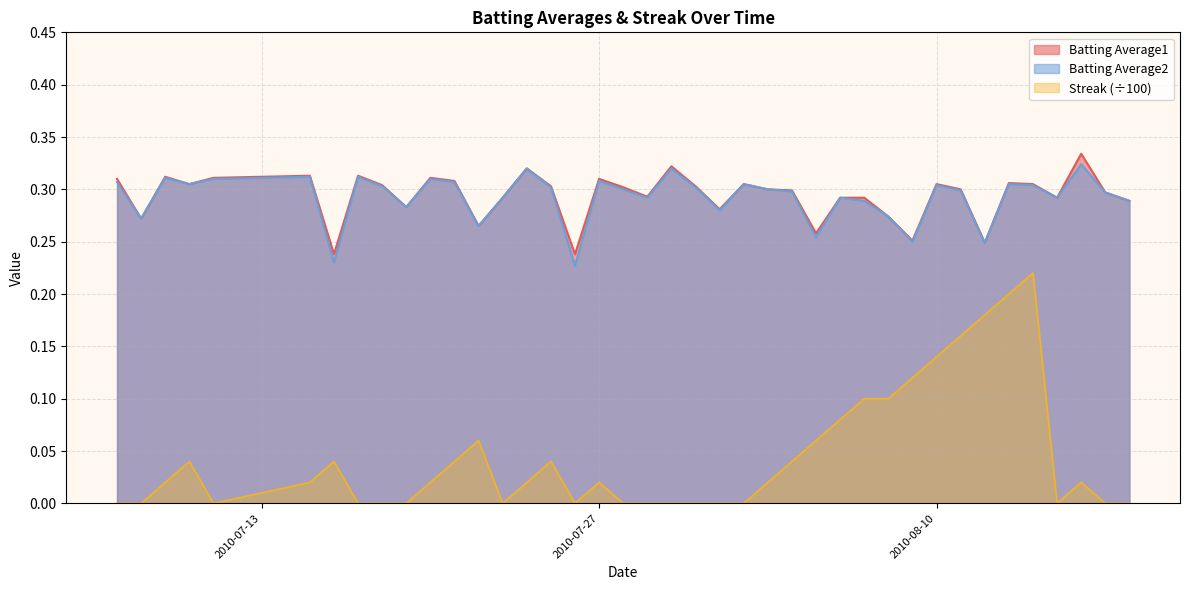

List the series in order of their peak value, lowest first.

Streak (÷100), Batting Average2, Batting Average1